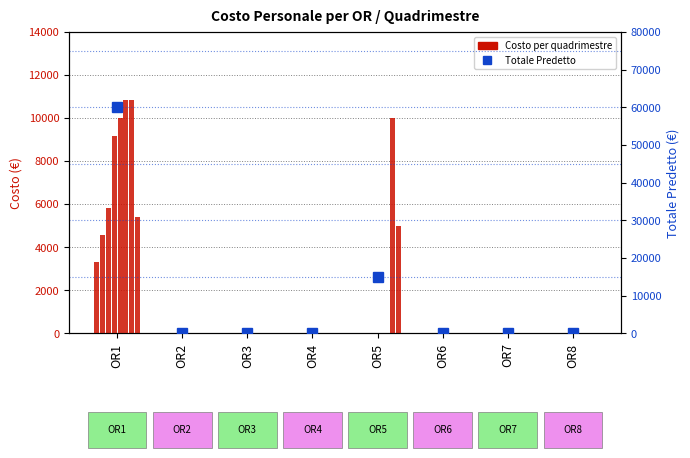

What is the maximum value shown in the chart?

60027.0